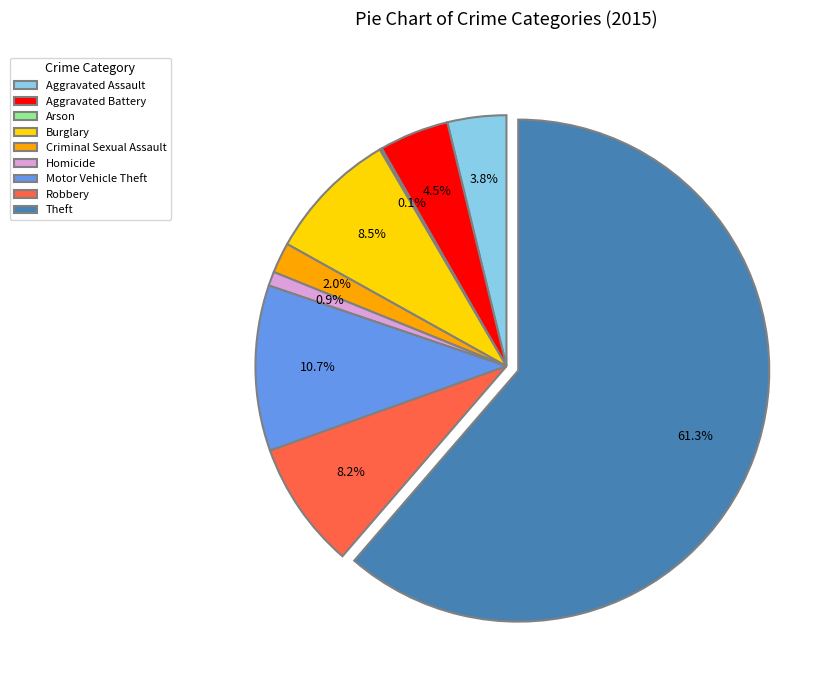

Is it true that Homicide is 1% of the pie?

True